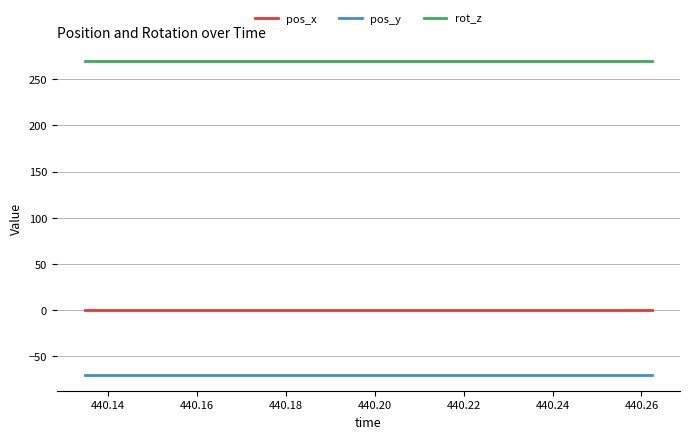

Which series has the largest total across all categories?

rot_z